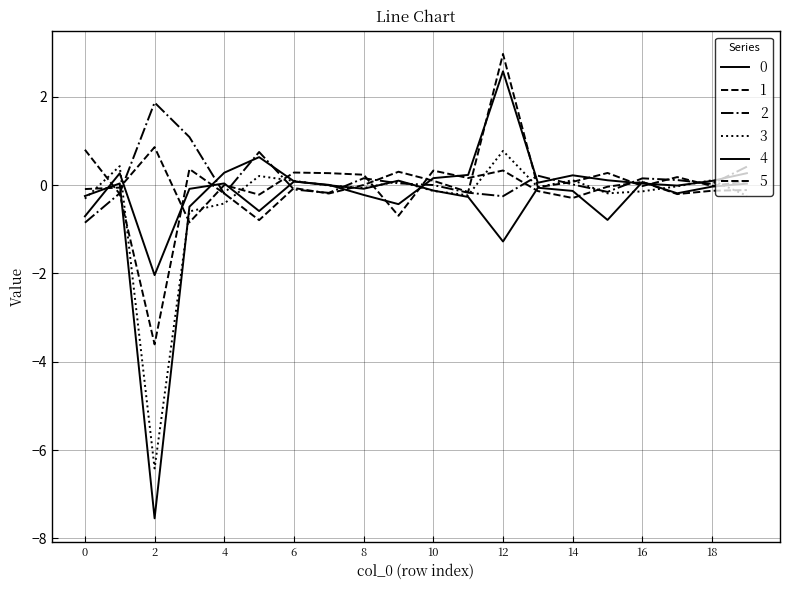

How many lines are shown in the chart?

6